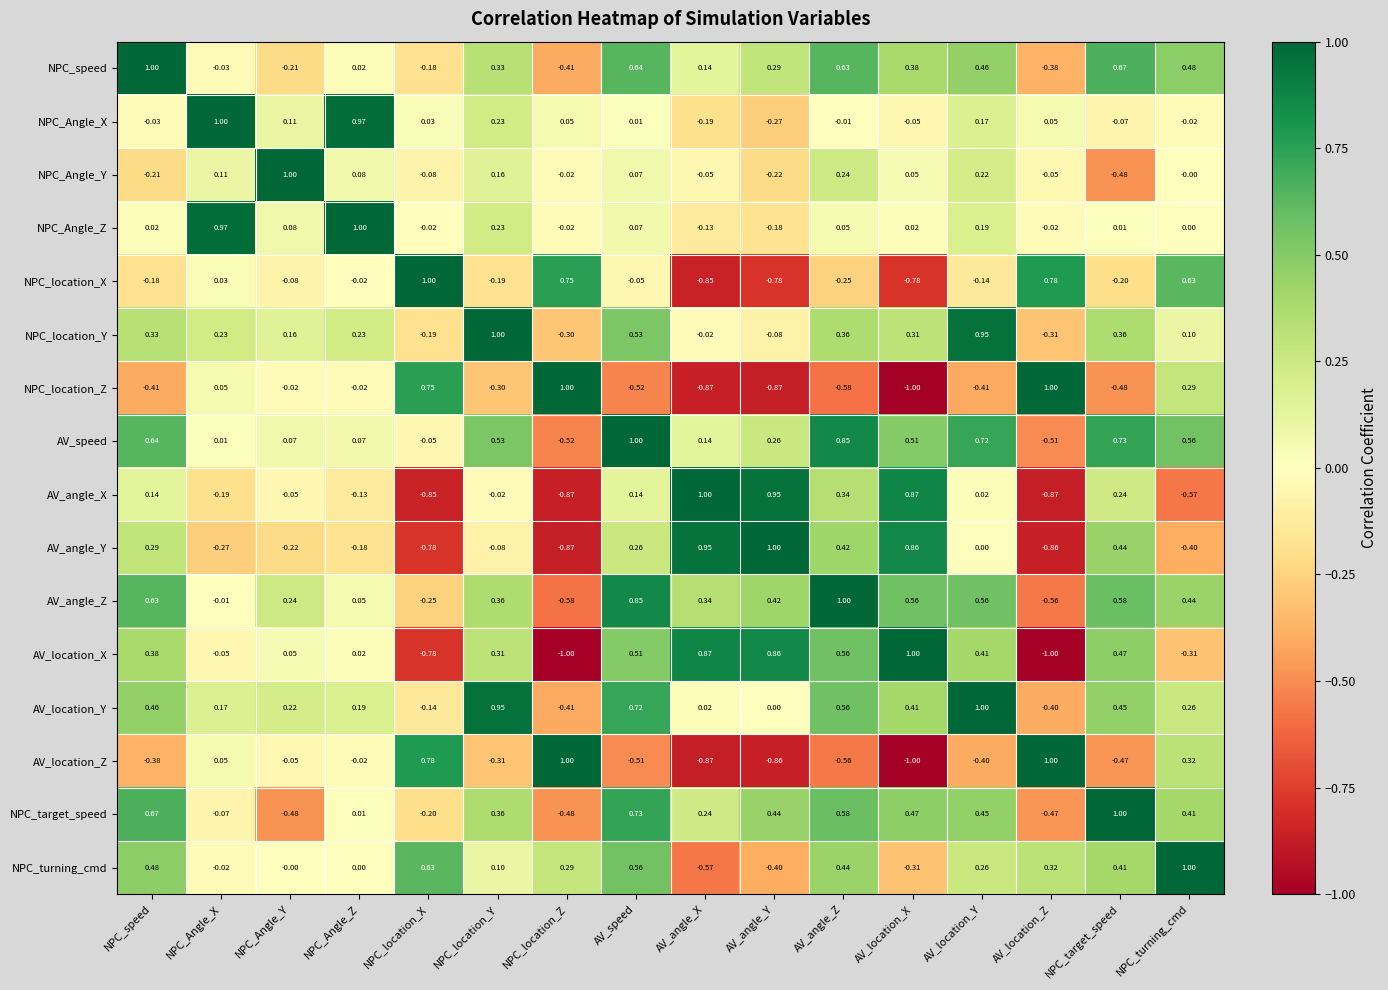

Which category has the lowest value in the NPC_Angle_Z series?

AV_angle_Y